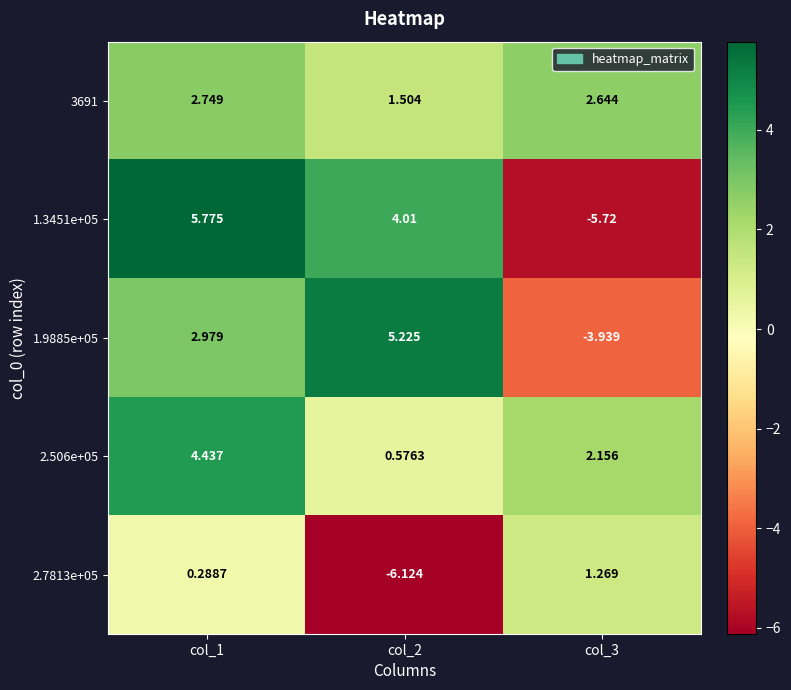

Is the value of 2.506e+05 at col_2 greater than the value of 1.3451e+05 at col_2?

No